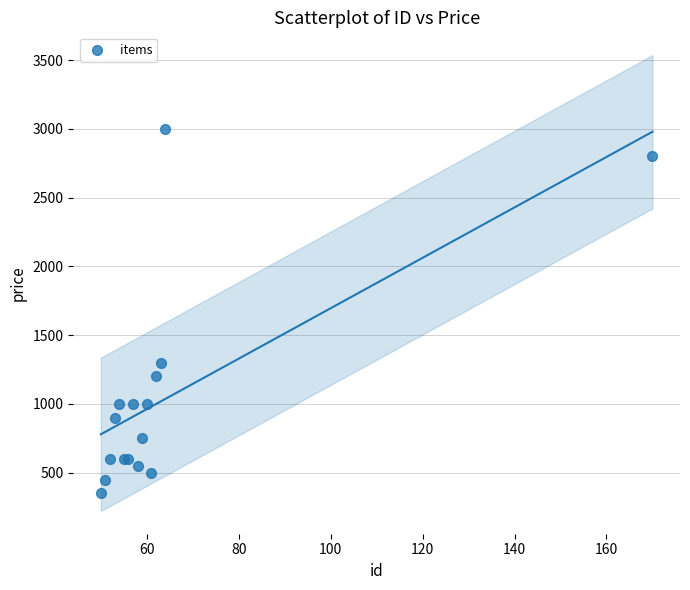

What Y value in the scatter plot is closest to 1675?

1300